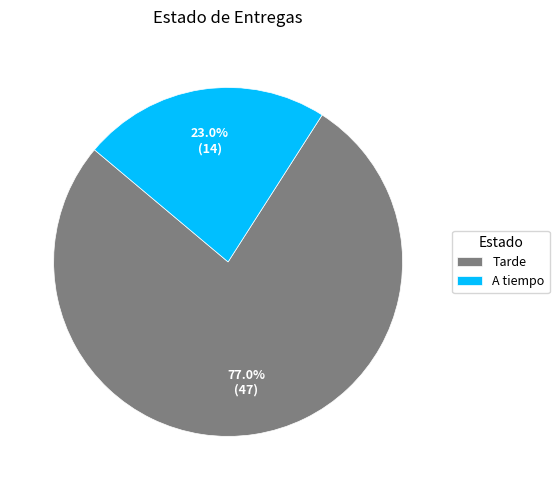

Which category accounts for the majority?

Tarde